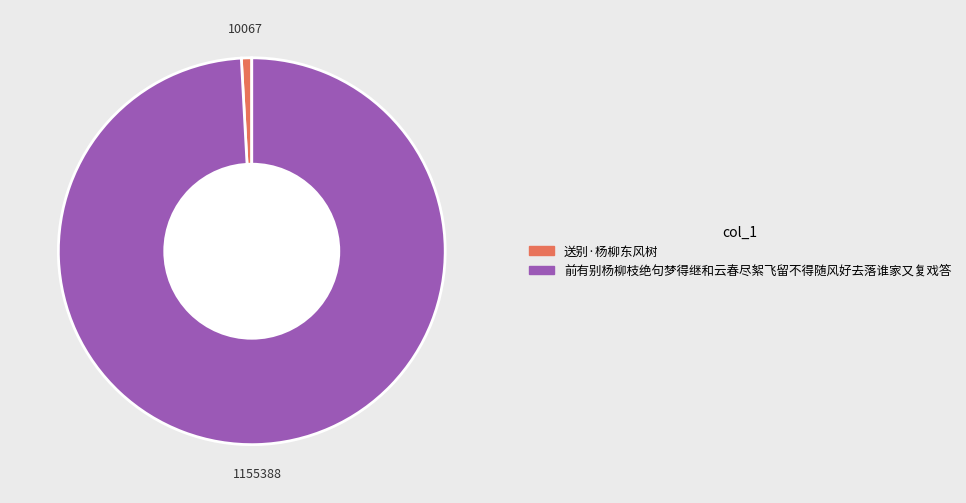

Count the number of slices in the pie.

2